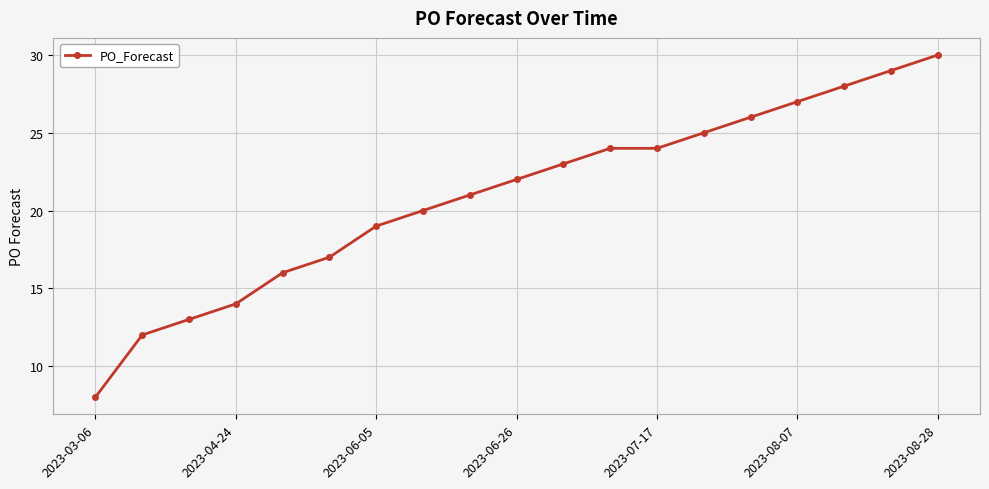

What is the greatest value displayed?

30